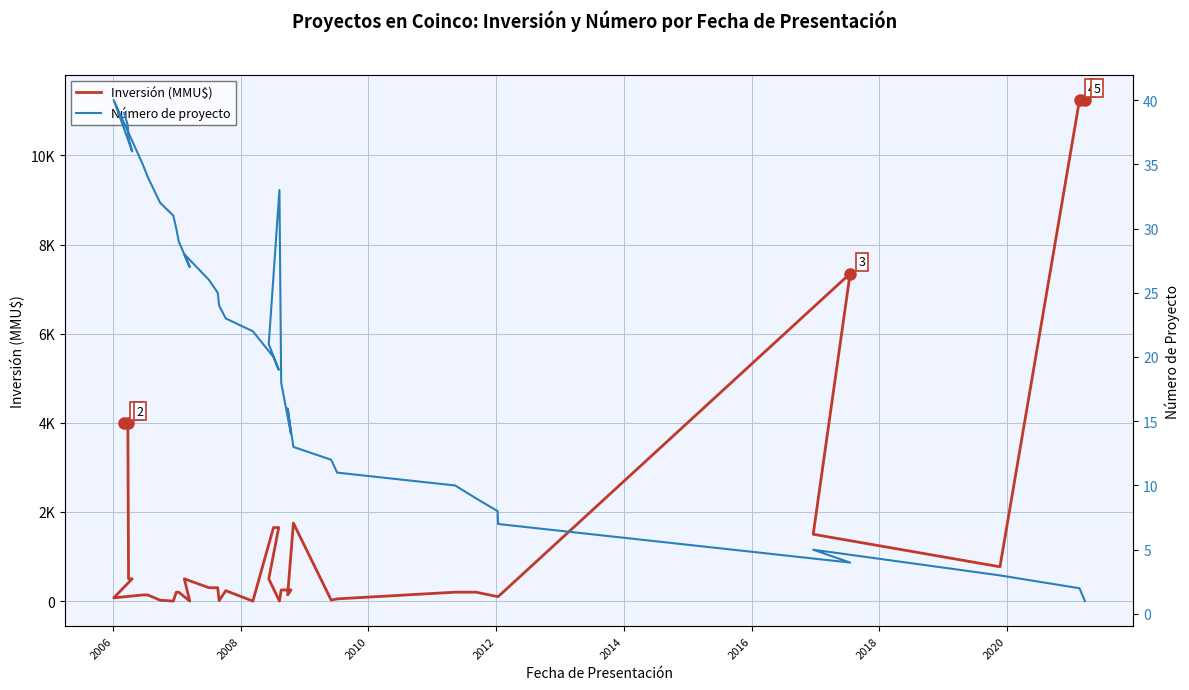

Is the value of Número de proyecto at 2016 greater than the value of Inversión (MMU$) at 31?

No